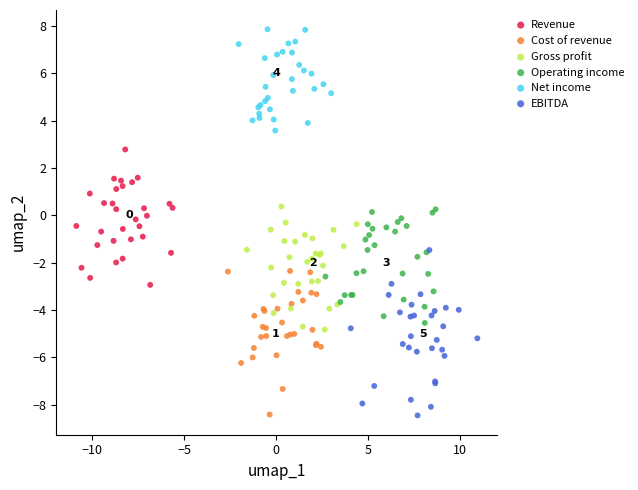

Which series contains the highest Y value?

Net income